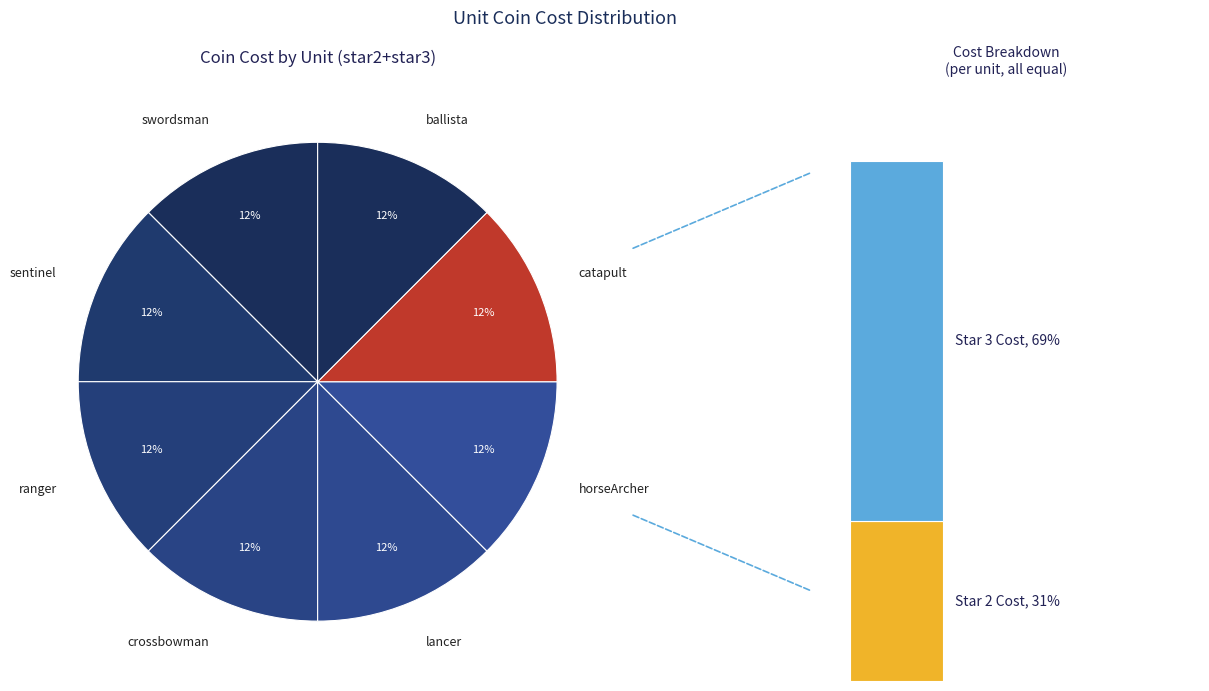

Is it true that lancer (star 3) is 9% of the pie?

True